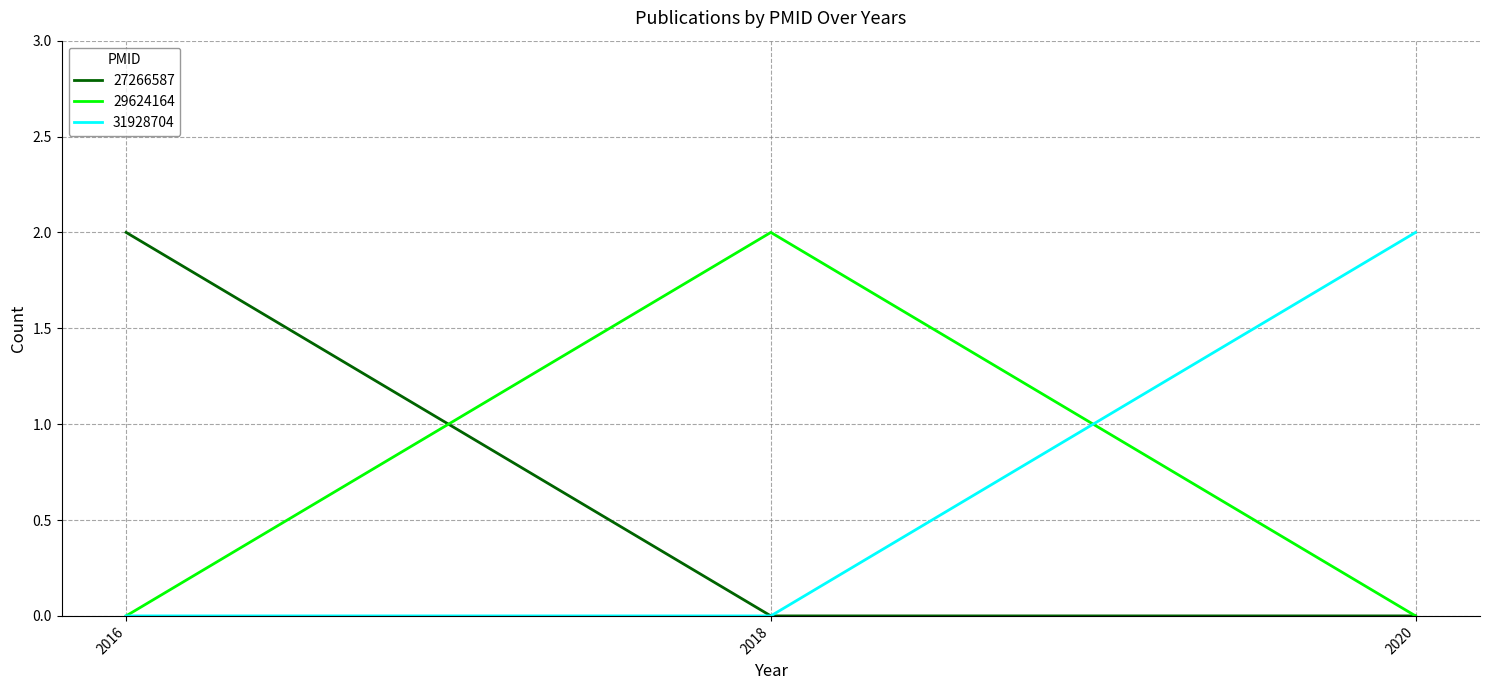

At which label does 29624164 reach its peak?

2018